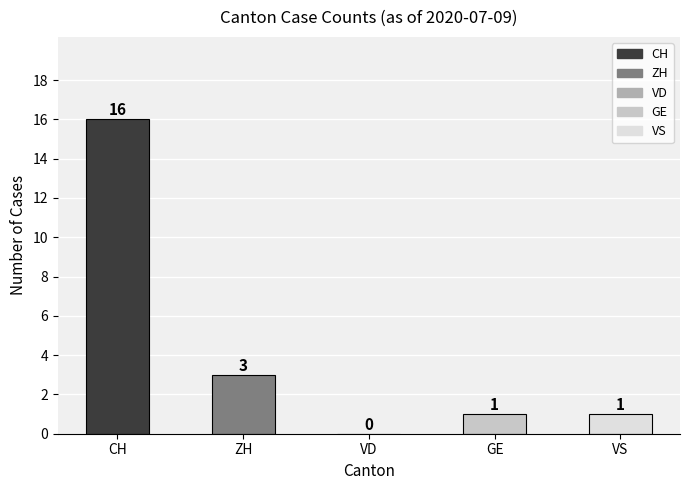

The chart shows a value of 0 at VD. True or false?

True